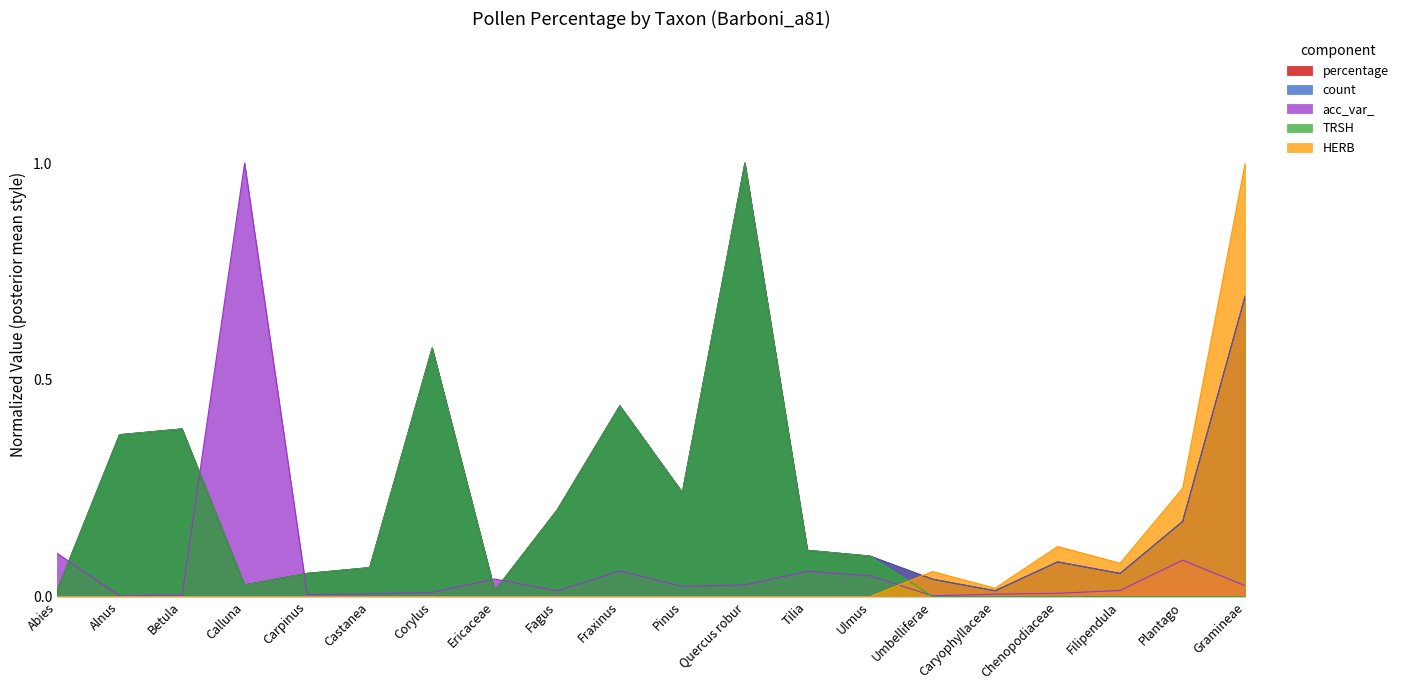

At which category does TRSH reach its first local valley?

Calluna